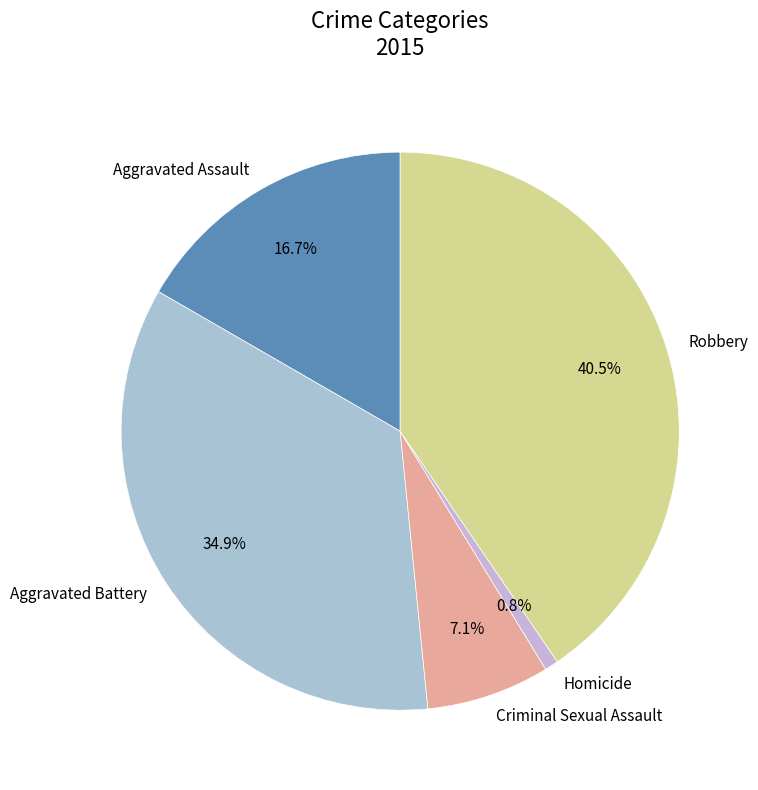

True or false: Criminal Sexual Assault accounts for 7% of the total.

True